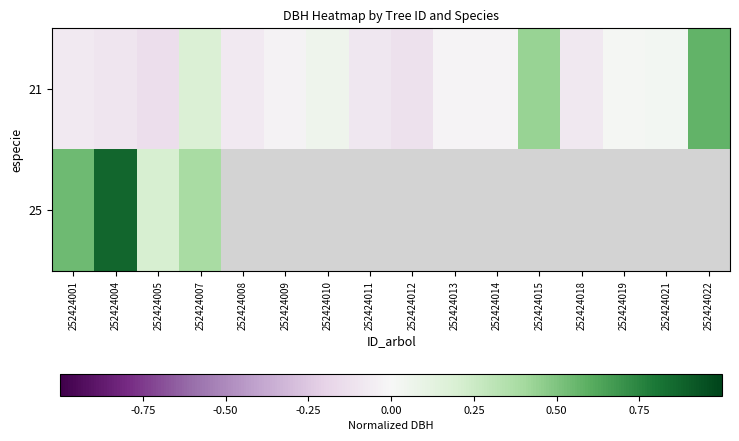

Is it true that 21 equals 0.7 at 252424015?

False